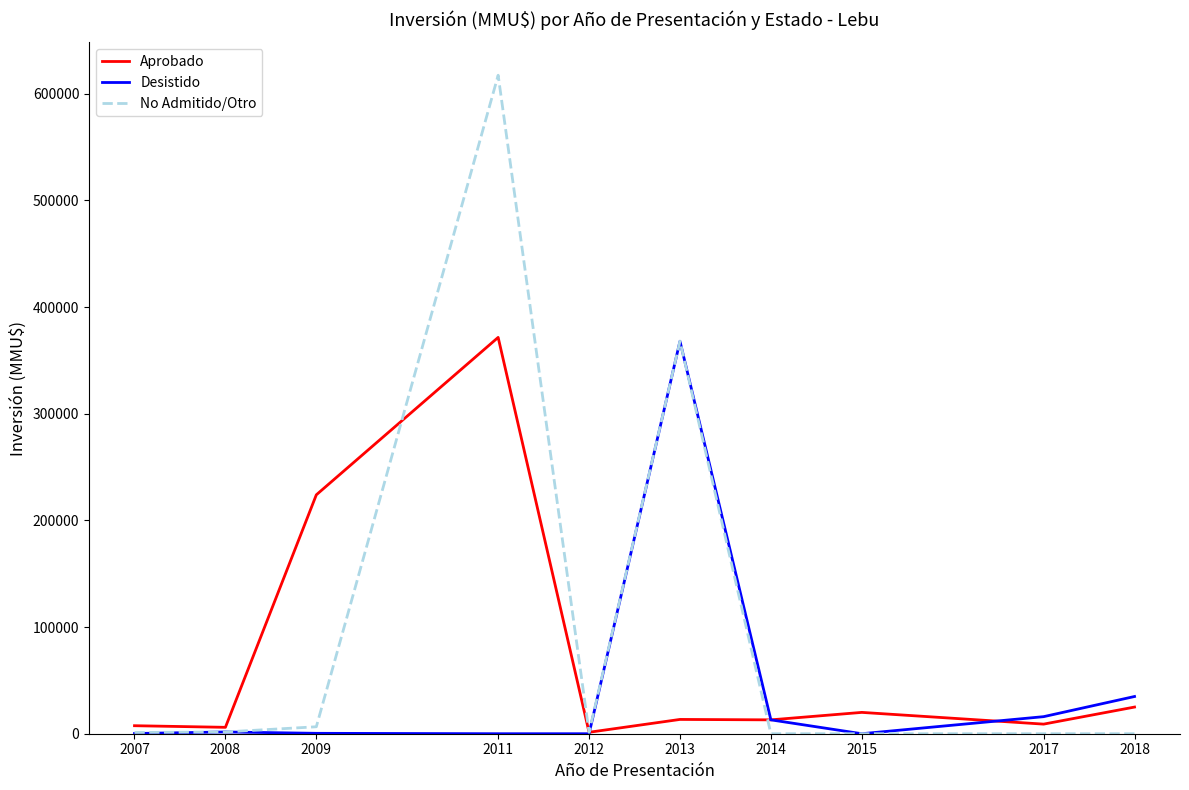

At how many categories does at least one series exceed 123955?

3